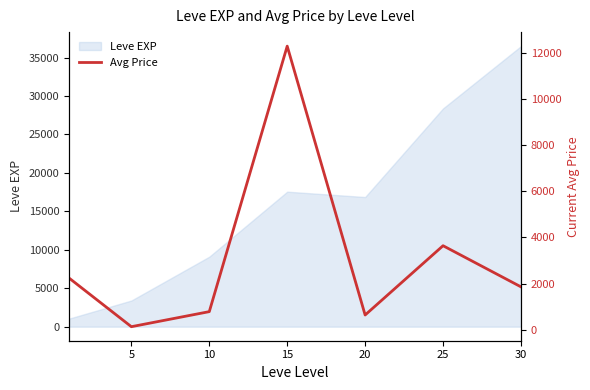

Reading left to right, what are all the values shown in this chart?

2246.7	142.1	793.4	12275.9	647.6	3644.4	1865.3